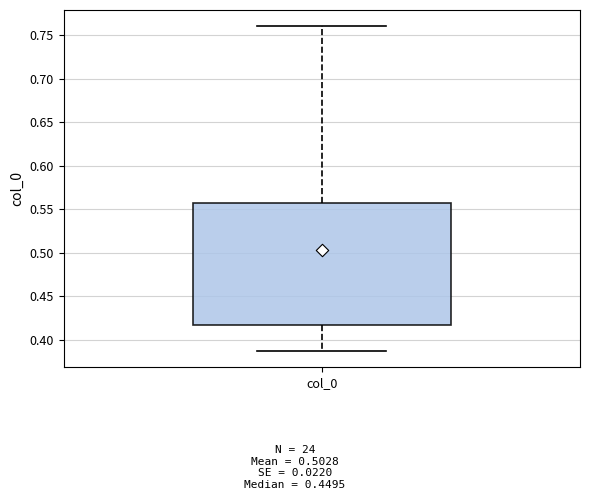

Where is the upper edge of the box for col_0 on the y-axis? The values are not printed on the chart, so give them approximately, as read against the axis.

0.560